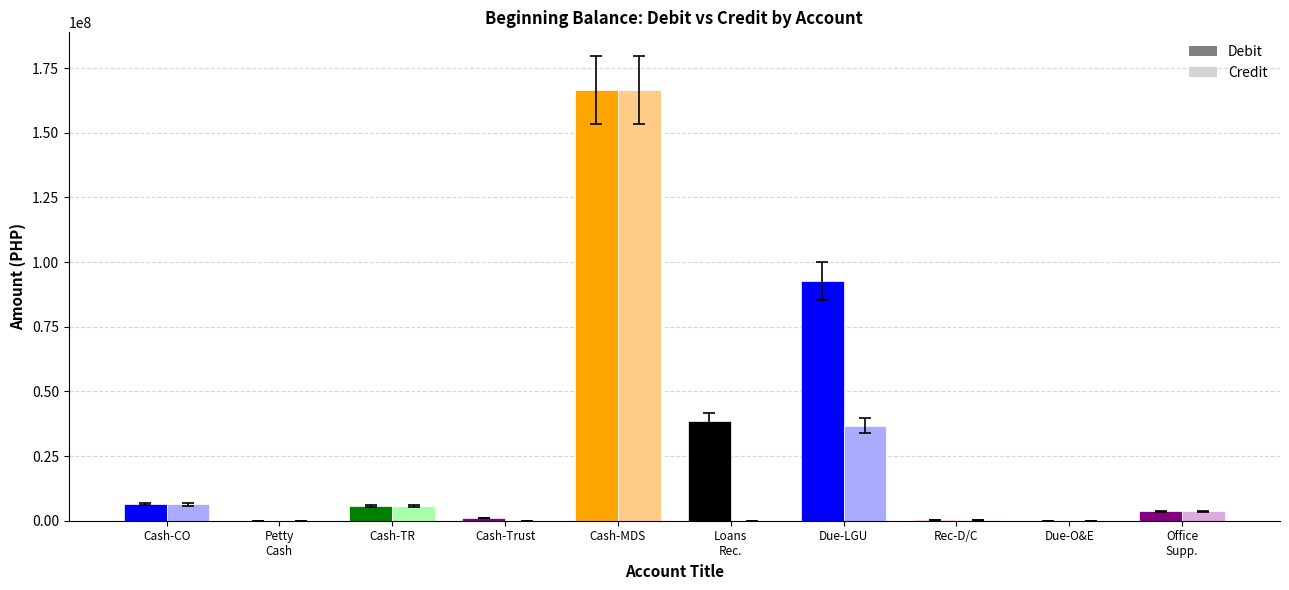

At which label does Credit first exceed 3587281?

Cash - Collecting Officers